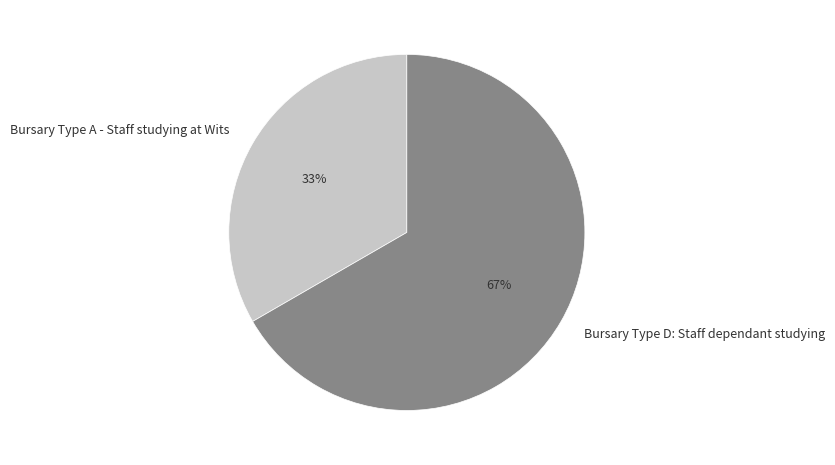

Is the sum of Bursary Type A - Staff studying at Wits and Bursary Type D: Staff dependant studying greater than half?

Yes